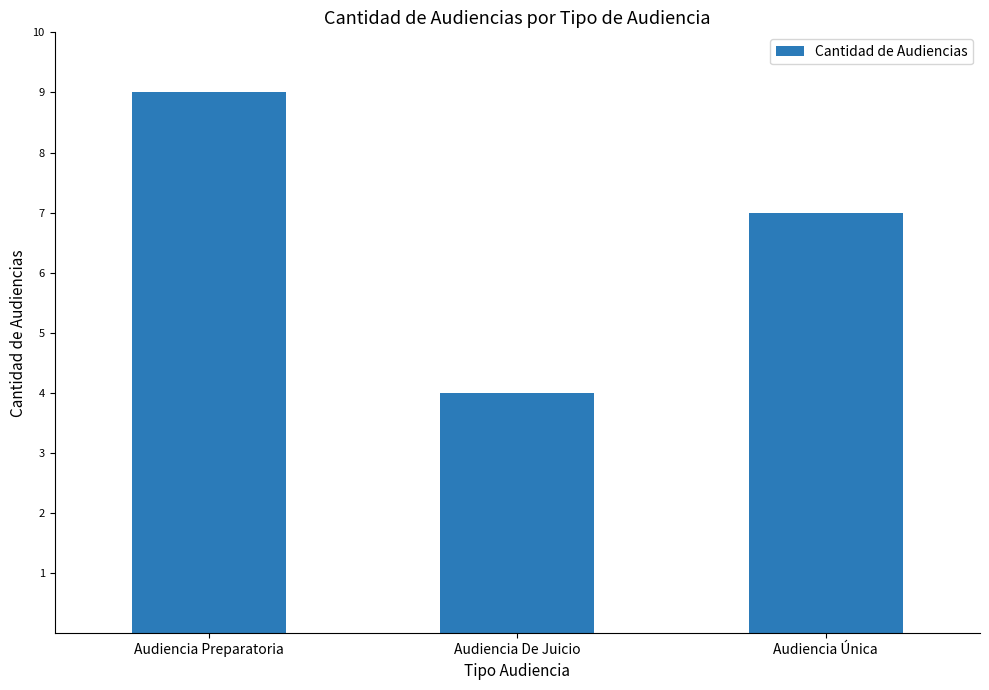

How many values are below 7?

1